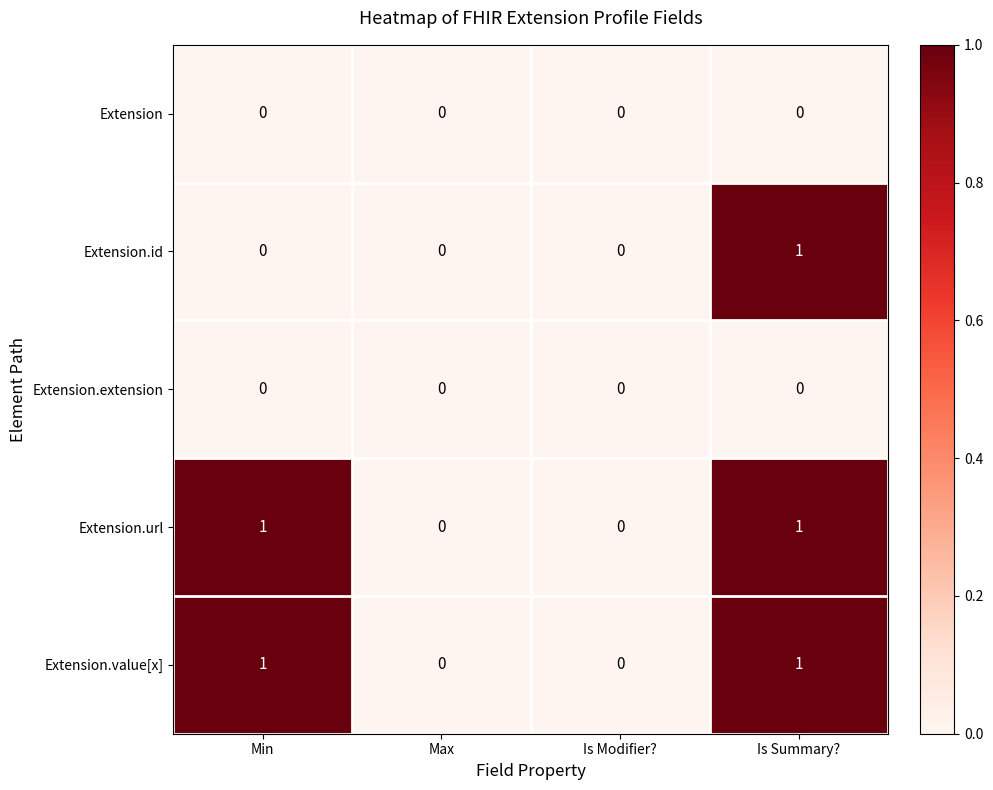

Count the Extension.value[x] values in the range 0 to 1.

4